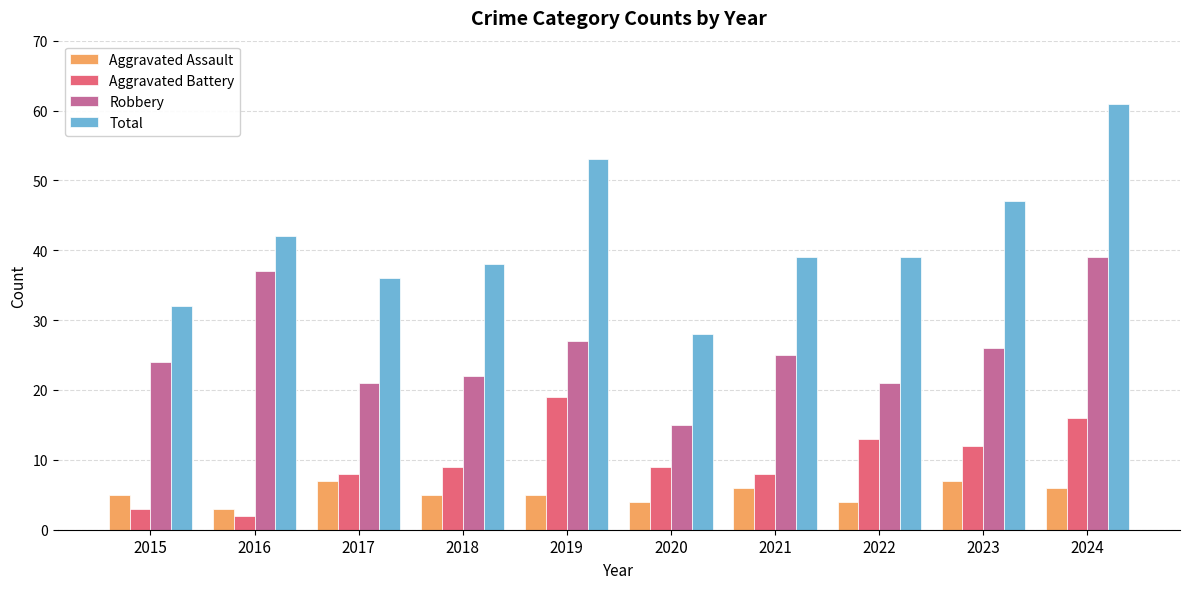

Reading right to left, extract all data points from this chart.

Aggravated Assault: 2024=6	2023=7	2022=4	2021=6	2020=4	2019=5	2018=5	2017=7	2016=3	2015=5
Aggravated Battery: 2024=16	2023=12	2022=13	2021=8	2020=9	2019=19	2018=9	2017=8	2016=2	2015=3
Robbery: 2024=39	2023=26	2022=21	2021=25	2020=15	2019=27	2018=22	2017=21	2016=37	2015=24
Total: 2024=61	2023=47	2022=39	2021=39	2020=28	2019=53	2018=38	2017=36	2016=42	2015=32